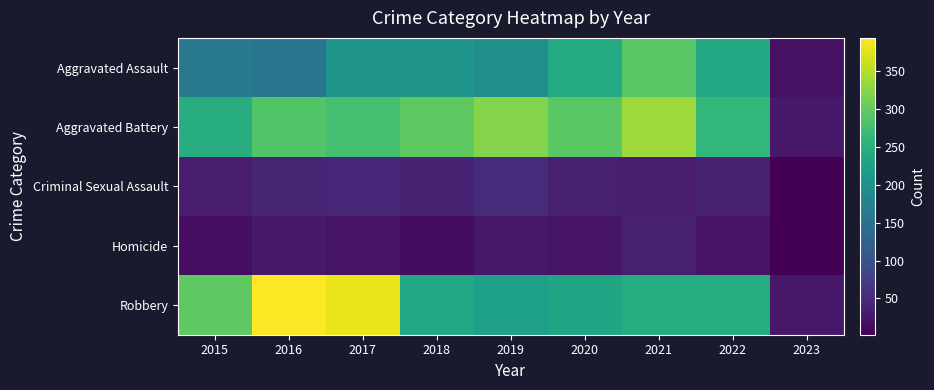

What is the sum of all Criminal Sexual Assault values?

325